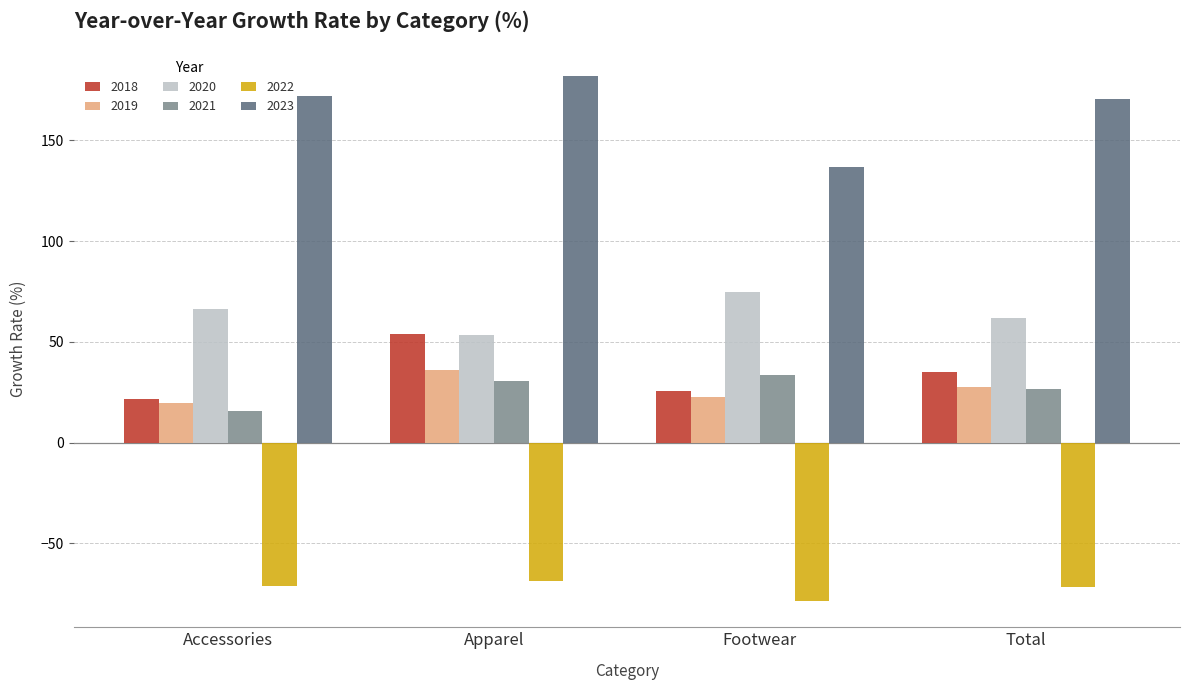

What is the sum of all 2019 values?

106.0